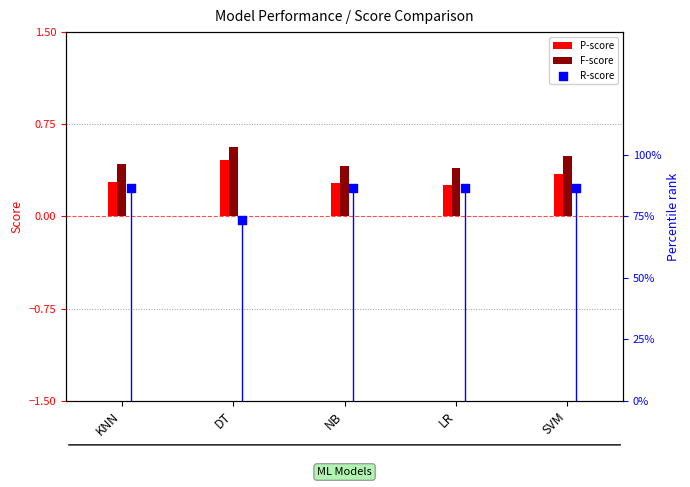

Which series reaches the maximum Y coordinate?

R-score